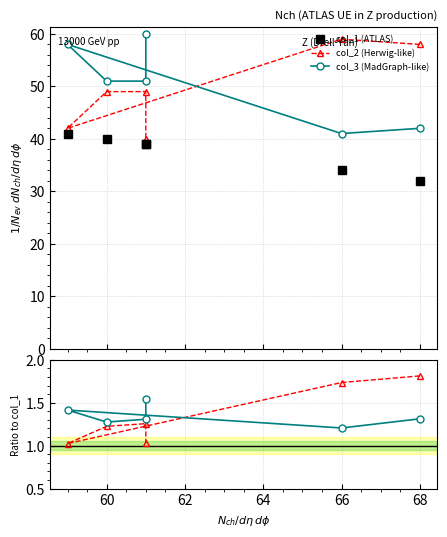

Which series has the widest spread of values?

col_2 (Herwig-like)